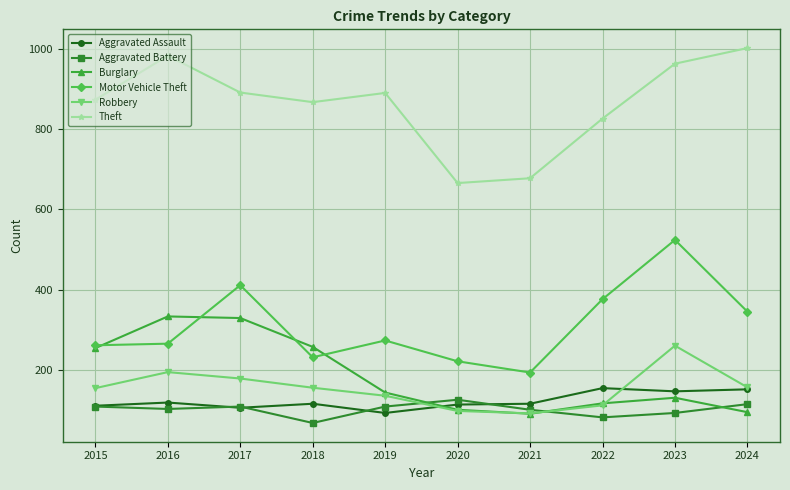

True or false: Burglary has more than 0 interior local peaks.

True